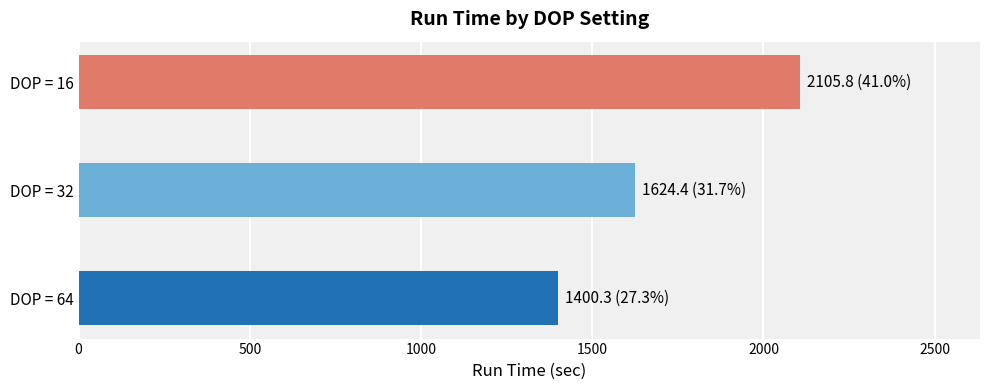

What is the smallest value displayed?

1400.3